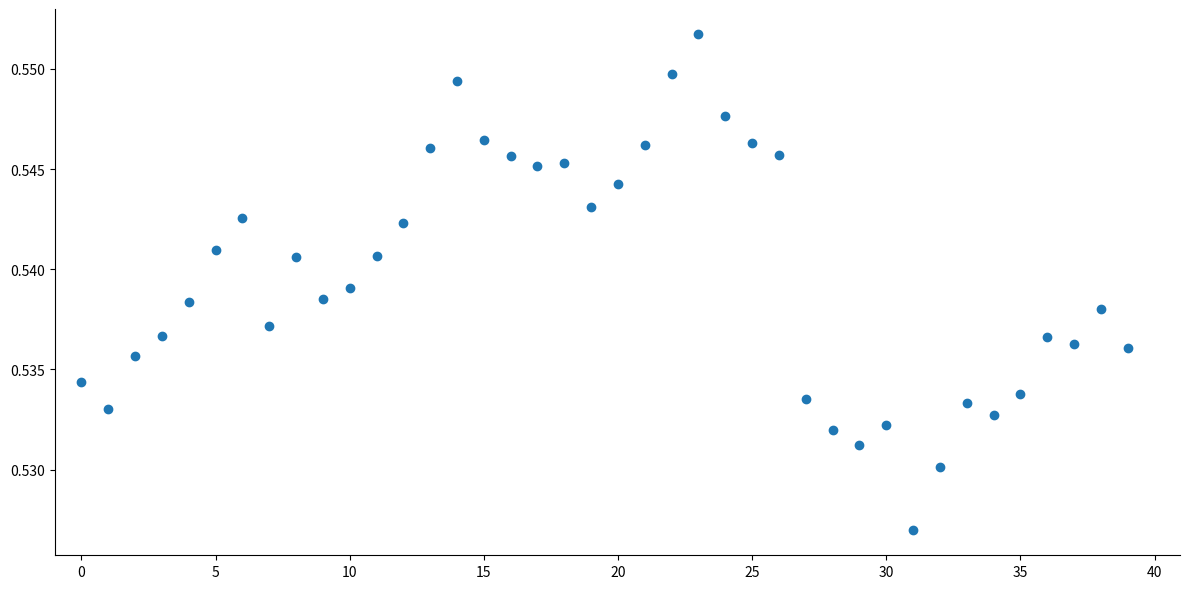

How many data points are displayed?

40